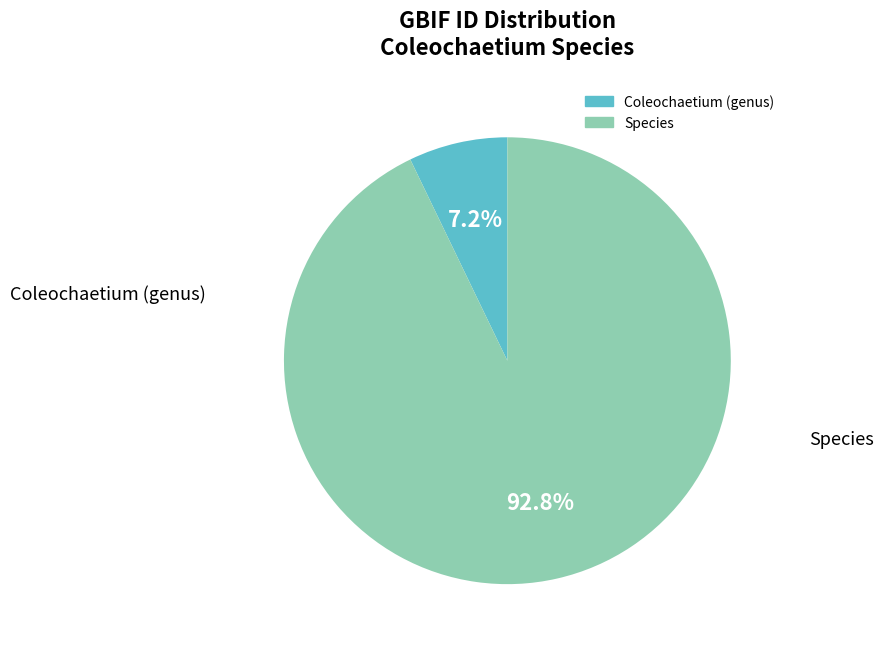

Does any single category account for the majority?

Yes